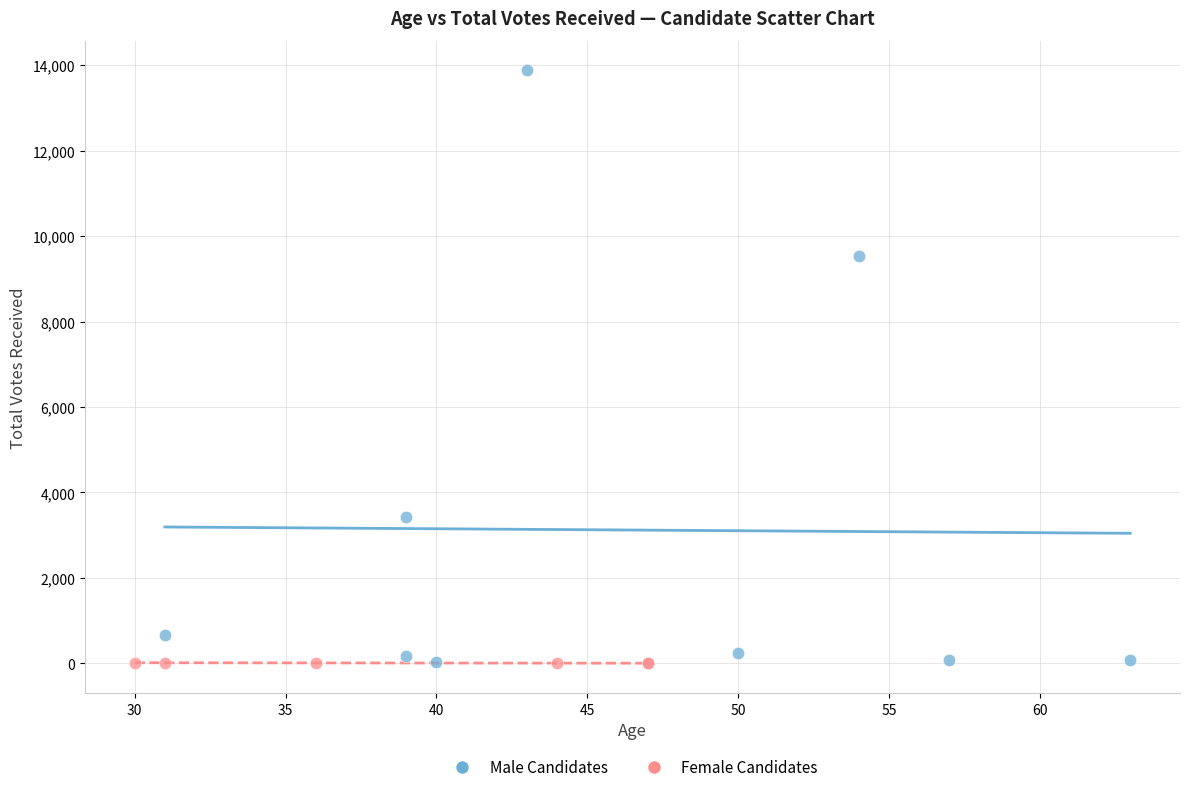

Which series contains the highest Y value?

Male Candidates